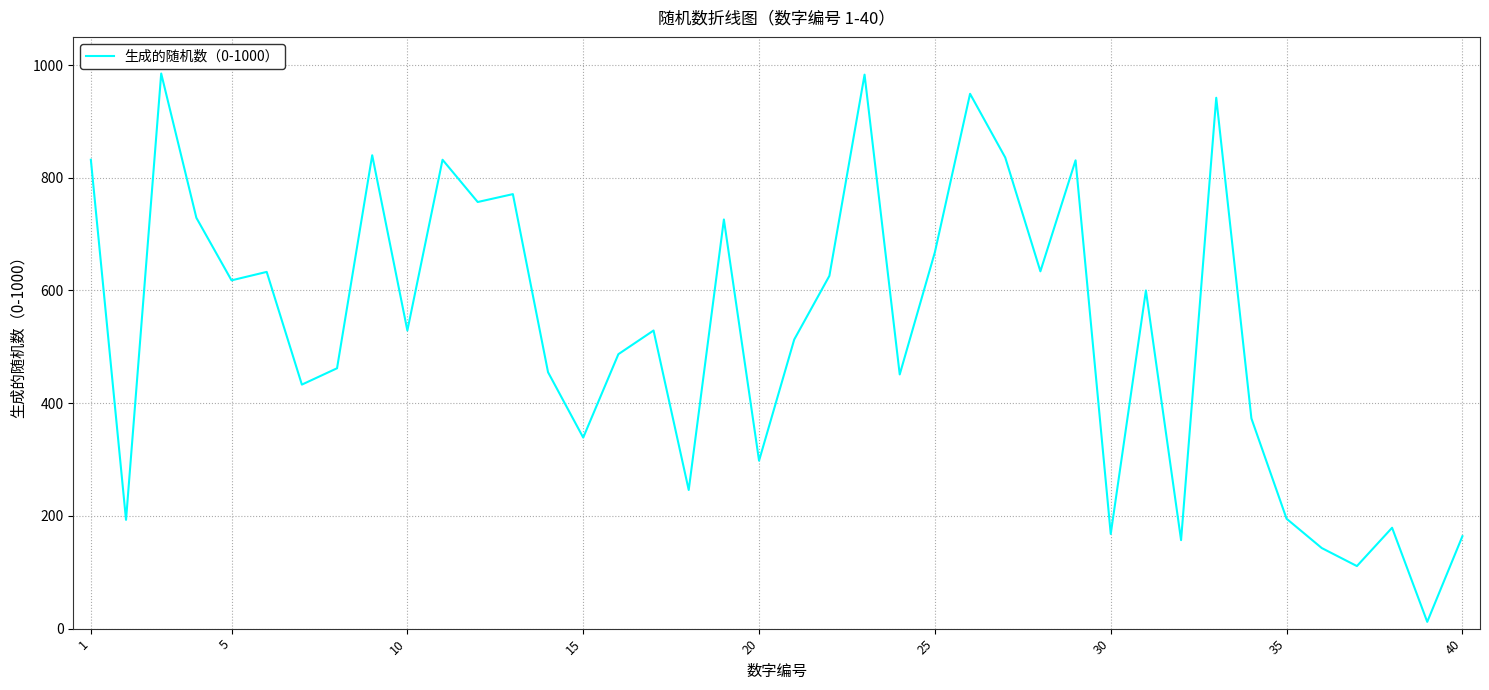

What is the maximum value shown in the chart?

985